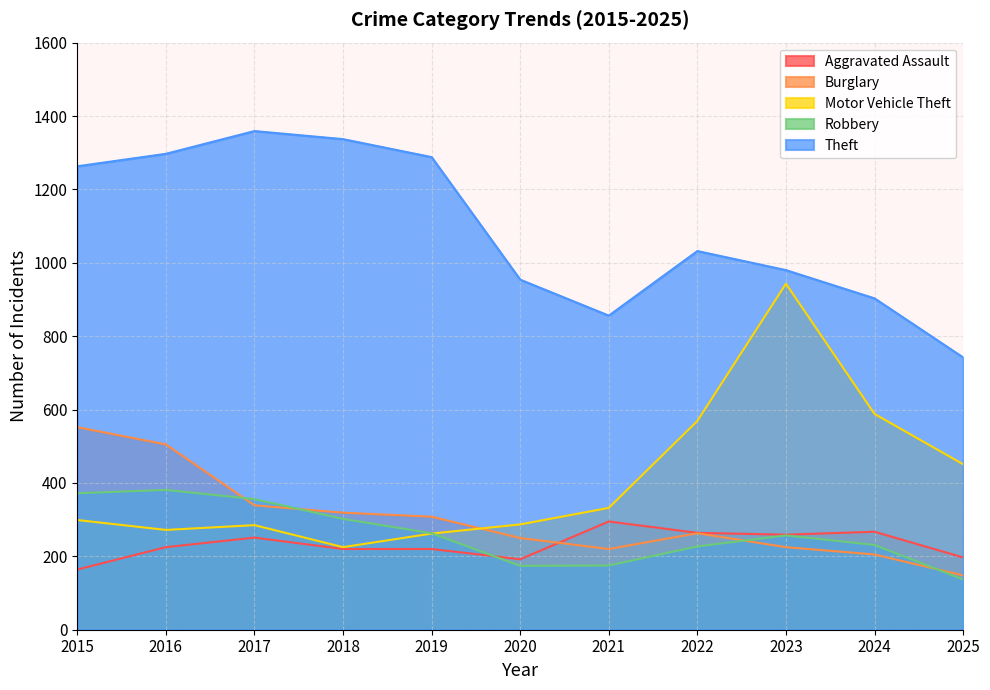

True or false: Robbery has a value of 503 at 2016.

False